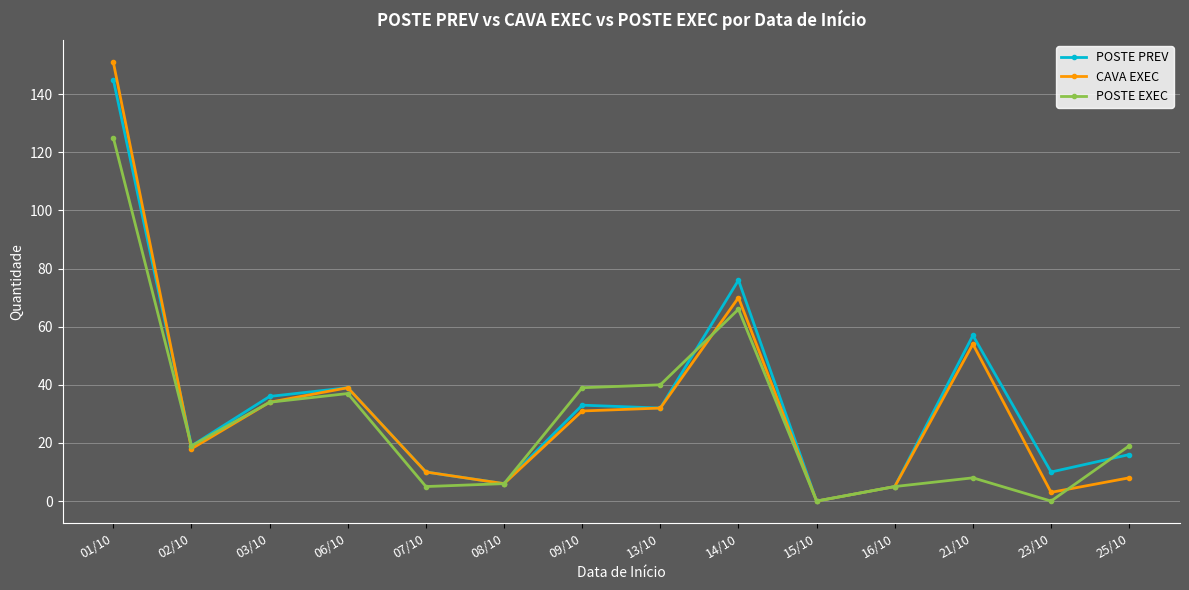

At which category does POSTE EXEC reach its first local valley?

02/10